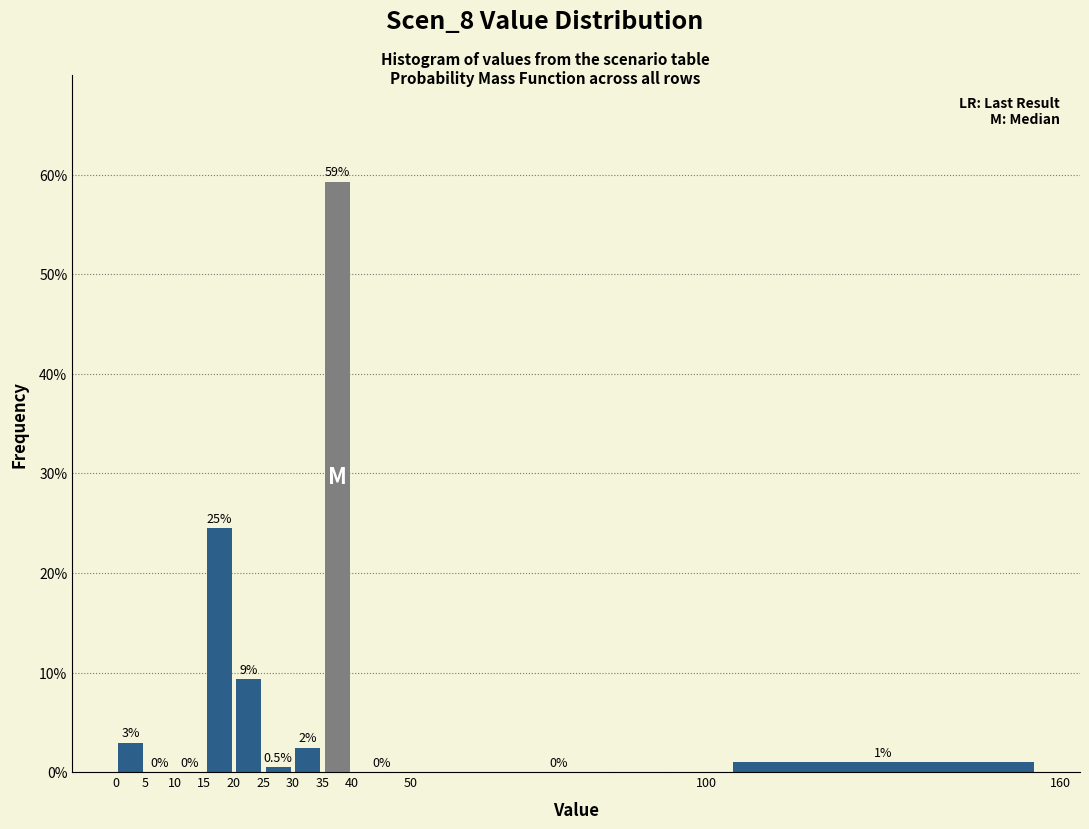

Over which range of the x-axis is the bar tallest?

35 to 40